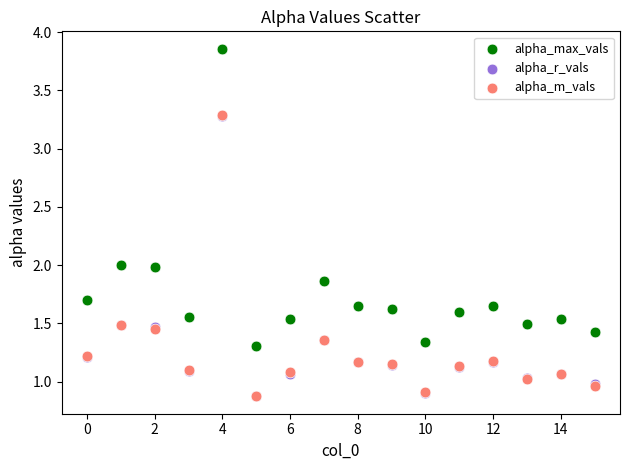

What are all the series names shown in the legend?

alpha_max_vals, alpha_r_vals, alpha_m_vals